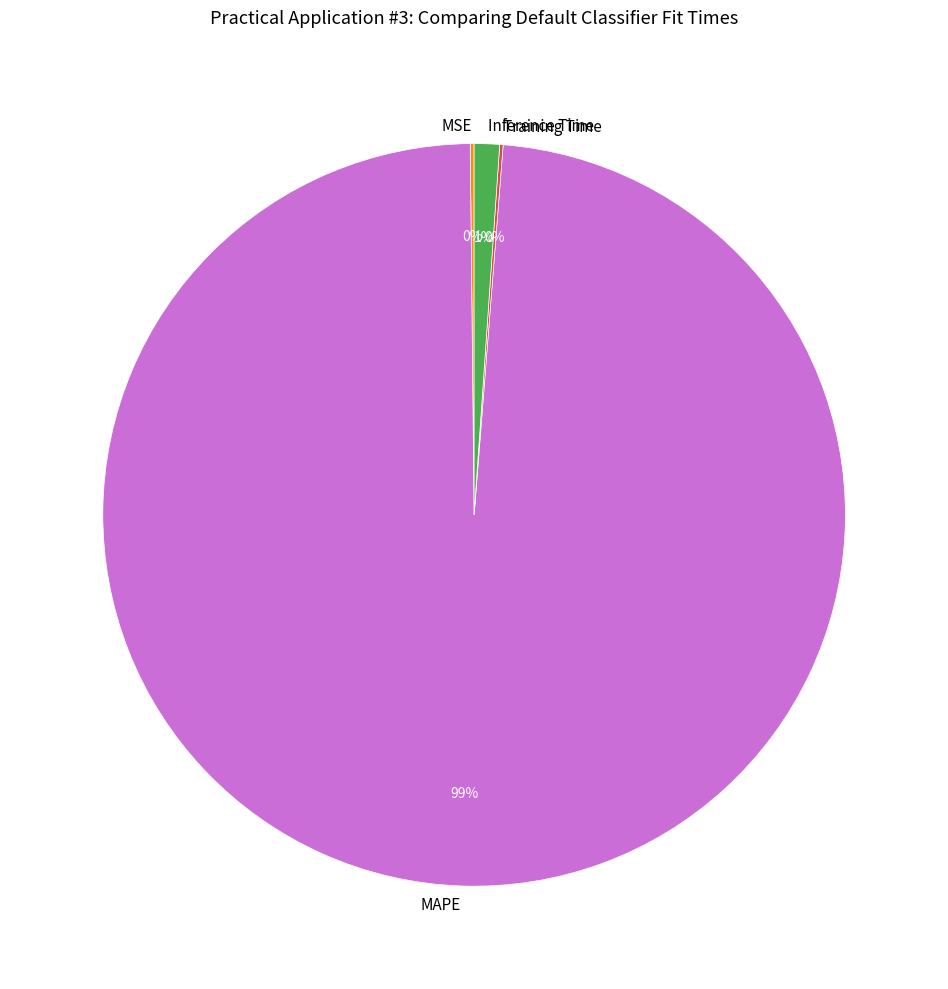

What is the majority slice?

MAPE